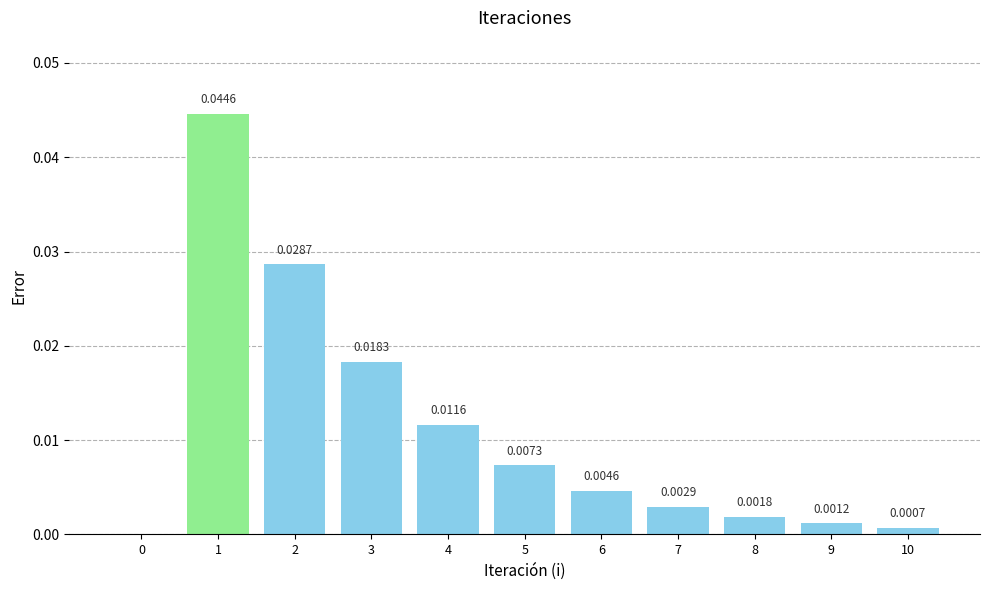

Which has a higher value, 3 or 8?

3